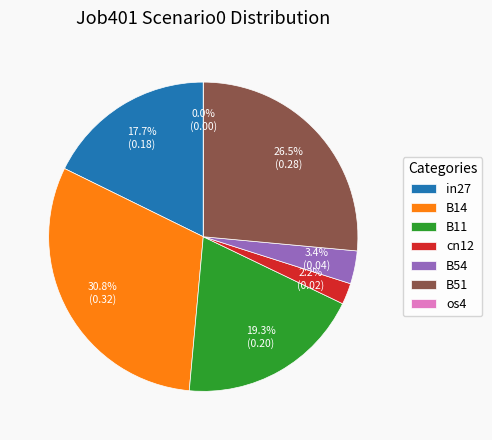

Combined, do B51 and B54 account for over 50%?

No